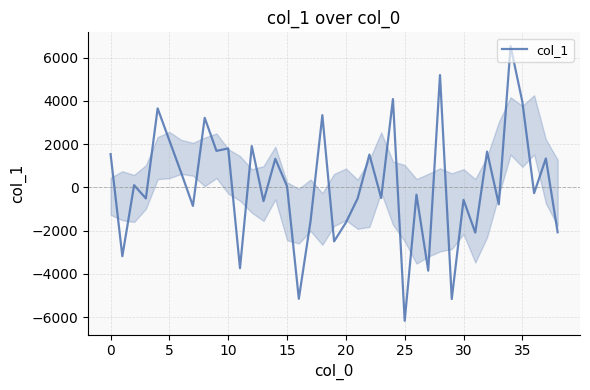

What is the difference between the second highest and minimum values?

11364.5